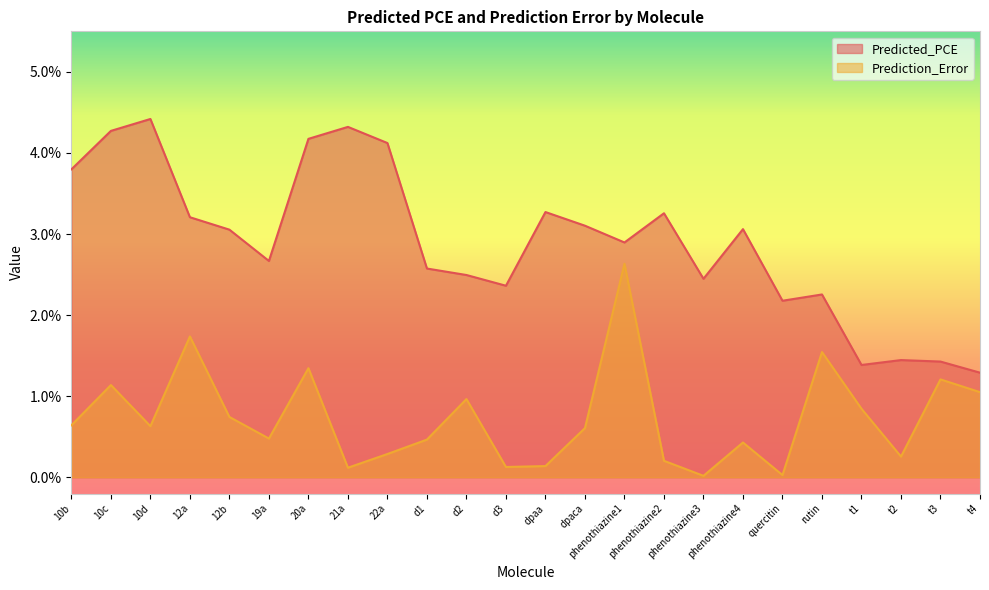

Rank the series at d3 from lowest to highest value.

Prediction_Error, Predicted_PCE